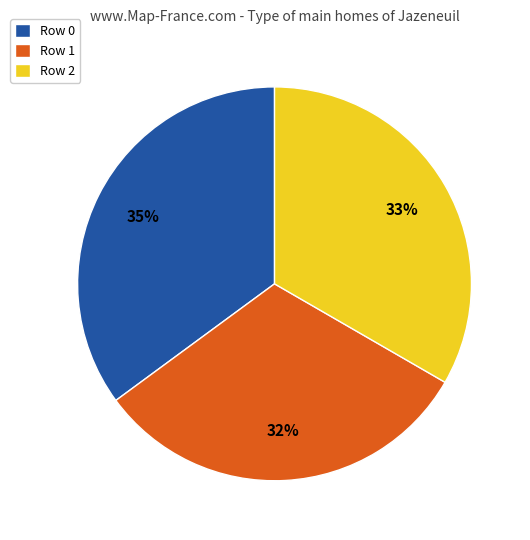

To the nearest percent, what is the difference between the Row 0 and Row 2 slice percentages?

2%